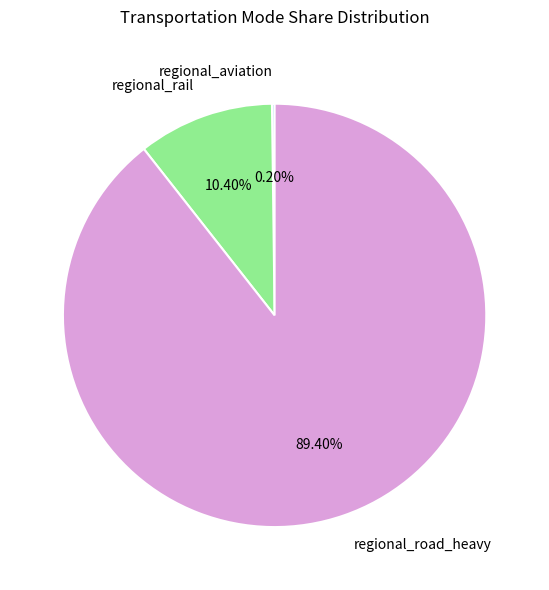

Which slice is the largest?

regional_road_heavy